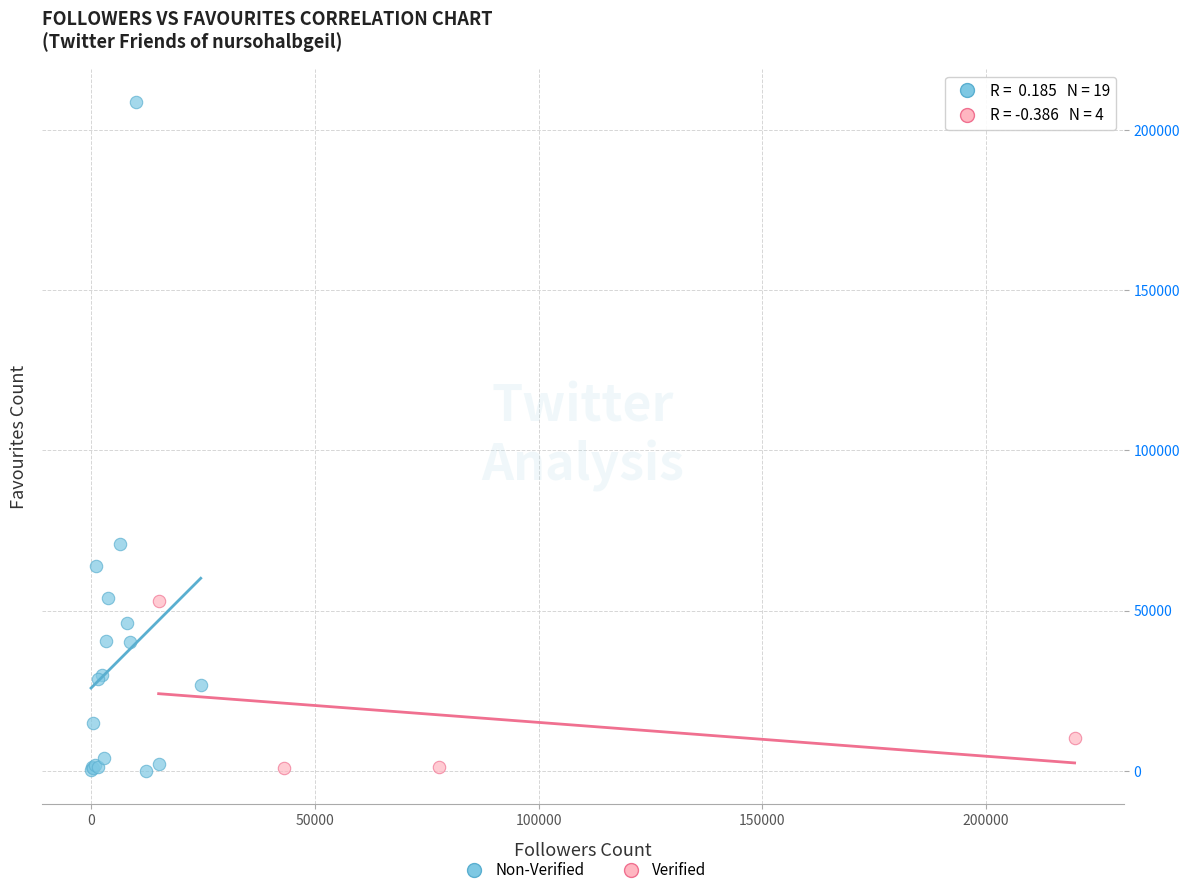

Which series has the largest Y range (max minus min)?

Non-Verified